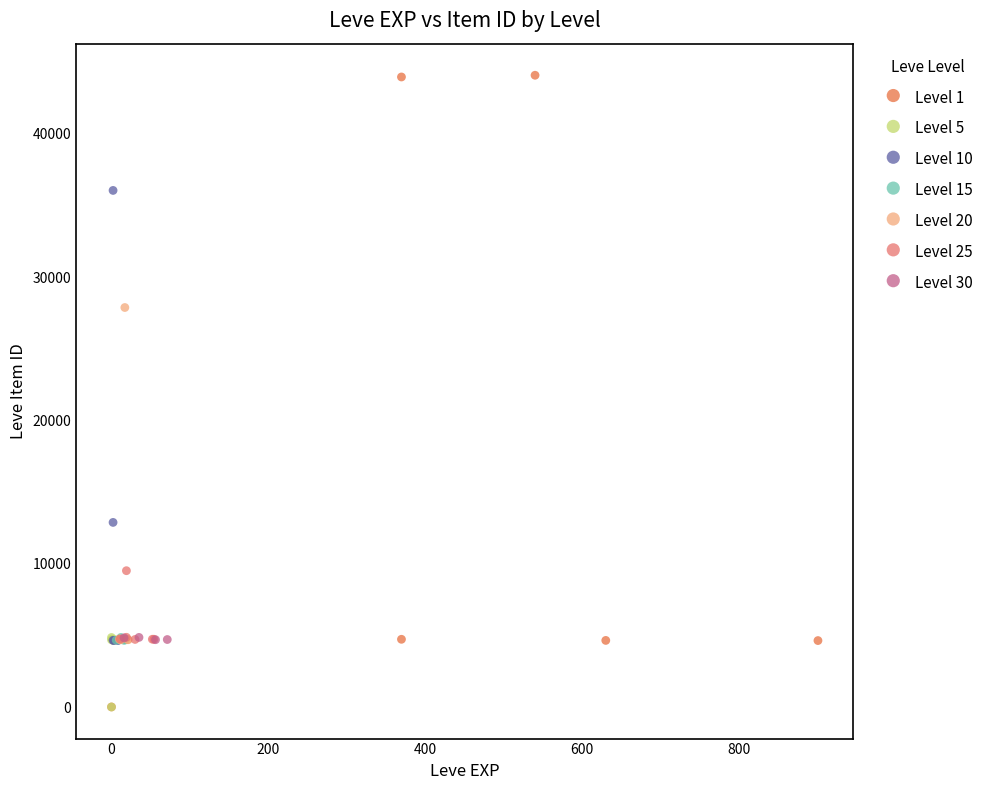

Which series reaches the maximum Y coordinate?

Level 1